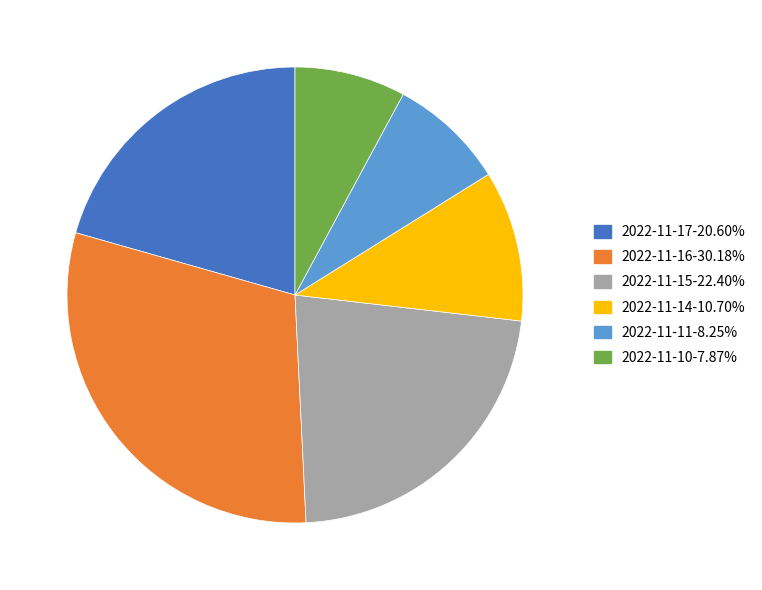

Is there a majority slice in this chart?

No